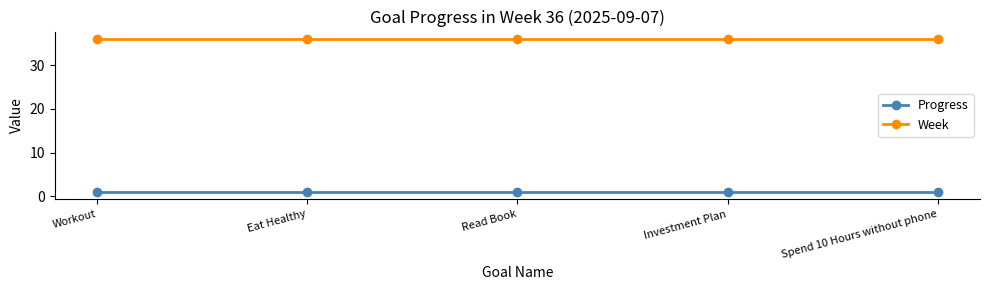

Rank the series by their maximum value, from lowest to highest.

Progress, Week